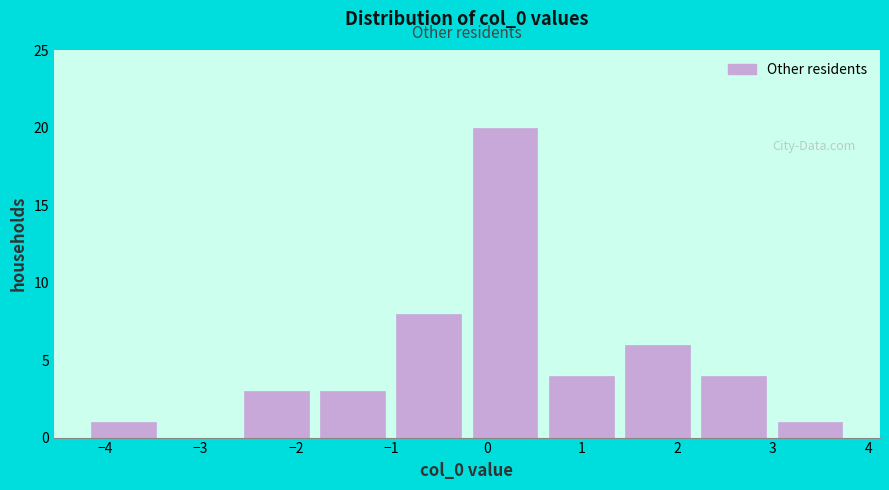

Reading left to right, transcribe this chart: for each bar, give the range it covers on the x-axis and its height. Neither the bar edges nor the heights are printed on the chart, so give them approximately, as read against the axes.

-4.1 to -3.3: 1
-3.3 to -2.5: 0
-2.5 to -1.7: 3
-1.7 to -0.9: 3
-0.9 to -0.1: 8
-0.1 to 0.7: 20
0.7 to 1.5: 4
1.5 to 2.3: 6
2.3 to 3.0: 4
3.0 to 3.8: 1